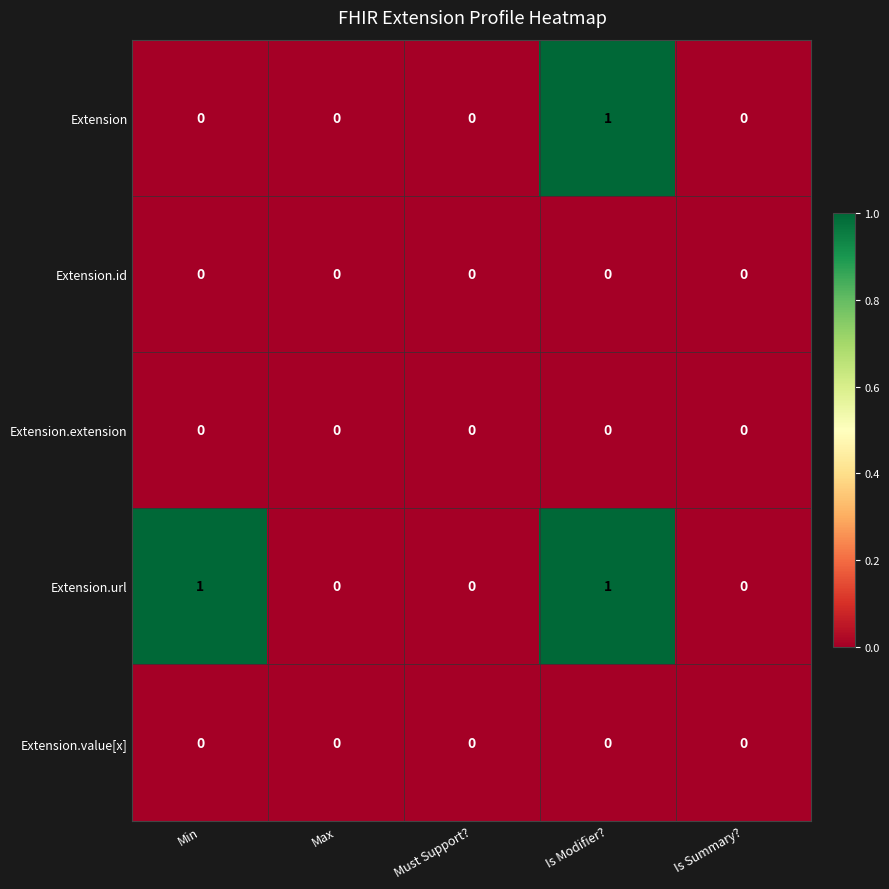

Is it true that Extension.id equals 0 at Is Modifier??

True